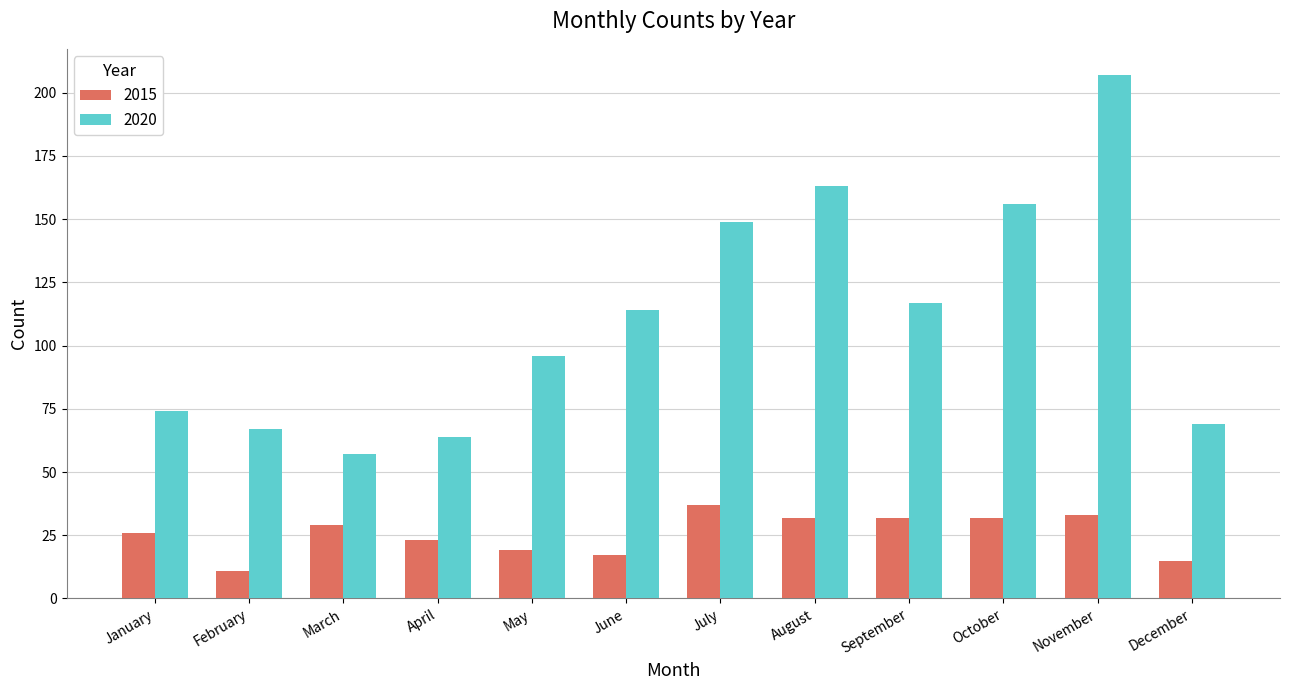

Is it true that 2020 equals 21 at March?

False